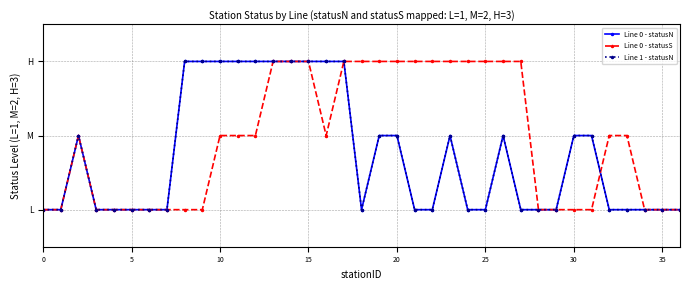

Reading left to right, what are all the values shown in this chart?

Line 0 - statusN: 1	1	2	1	1	1	1	1	3	3	3	3	3	3	3	3	3	3	1	2	2	1	1	2	1	1	2	1	1	1	2	2	1	1	1	1	1
Line 0 - statusS: 1	1	2	1	1	1	1	1	1	1	2	2	2	3	3	3	2	3	3	3	3	3	3	3	3	3	3	3	1	1	1	1	2	2	1	1	1
Line 1 - statusN: 1	1	2	1	1	1	1	1	3	3	3	3	3	3	3	3	3	3	1	2	2	1	1	2	1	1	2	1	1	1	2	2	1	1	1	1	1